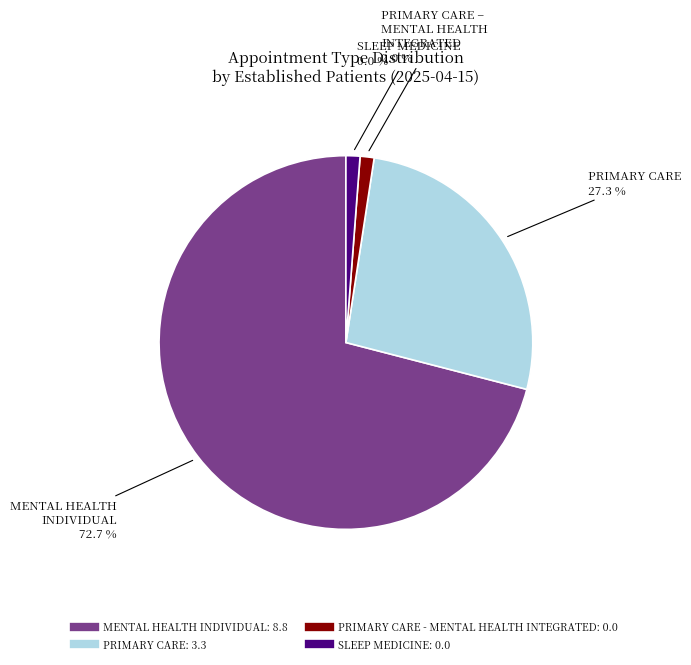

How many slices are in this pie chart?

4